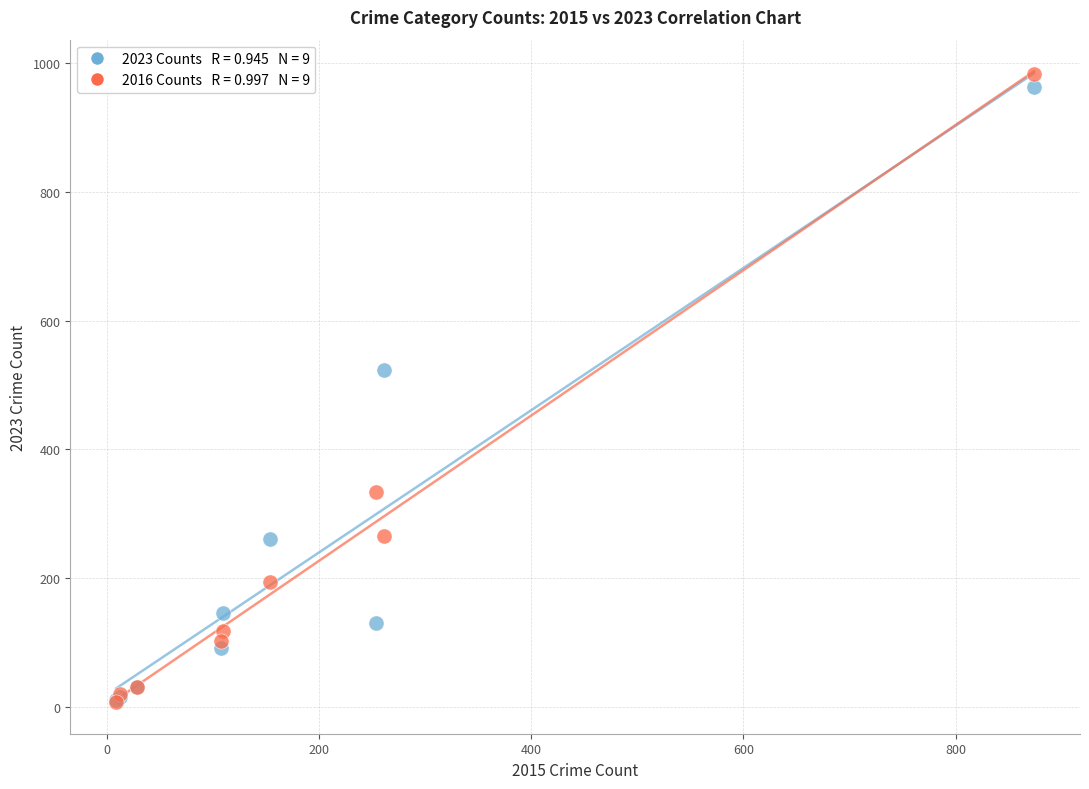

Across all series, what Y value is closest to 495?

524